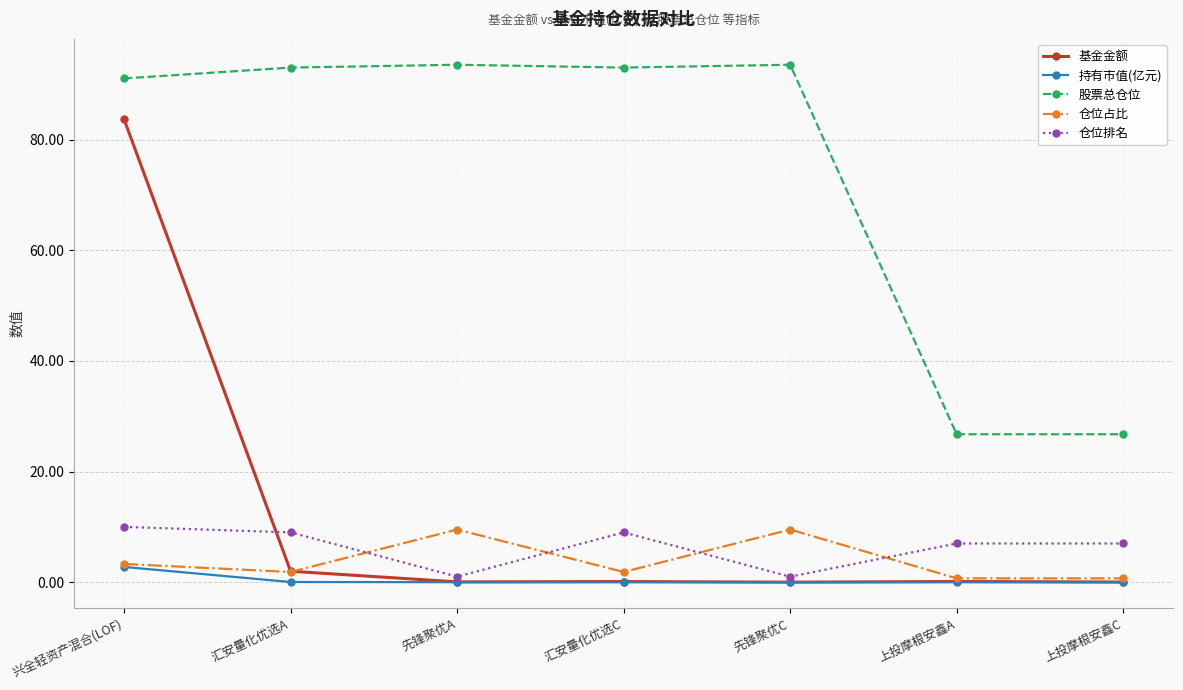

Which series has the largest range (max minus min)?

基金金额